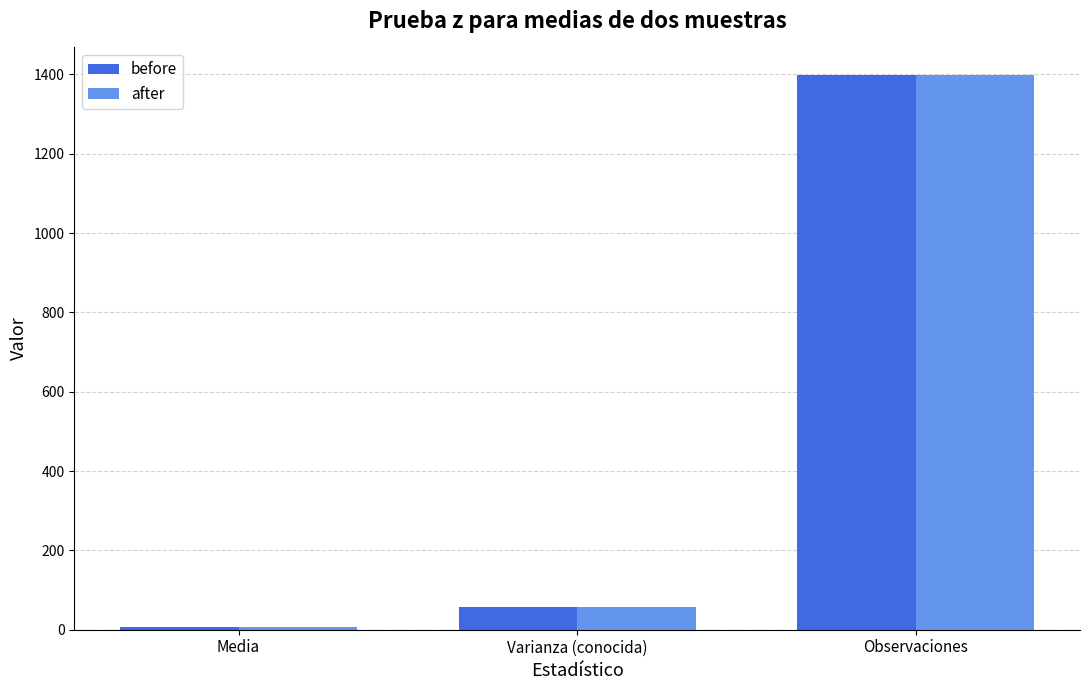

List the labels in order of after value, smallest first.

Media, Varianza (conocida), Observaciones